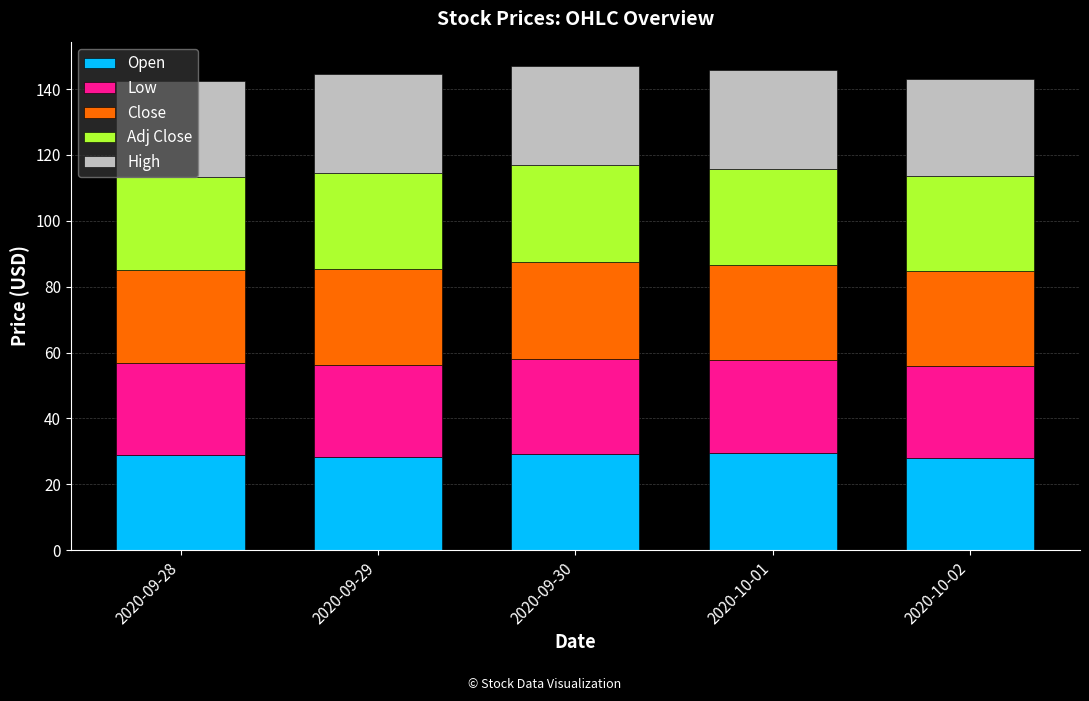

What is the total value across all series at 2020-09-30?

147.1